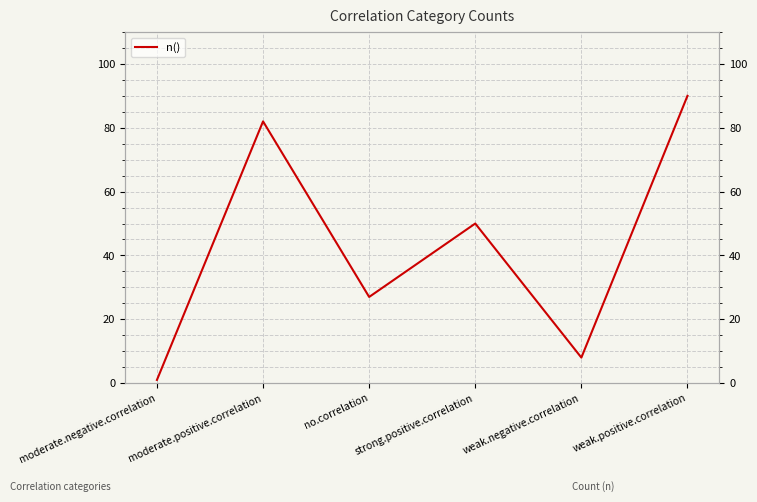

What is the approximate value at moderate.positive.correlation?

82